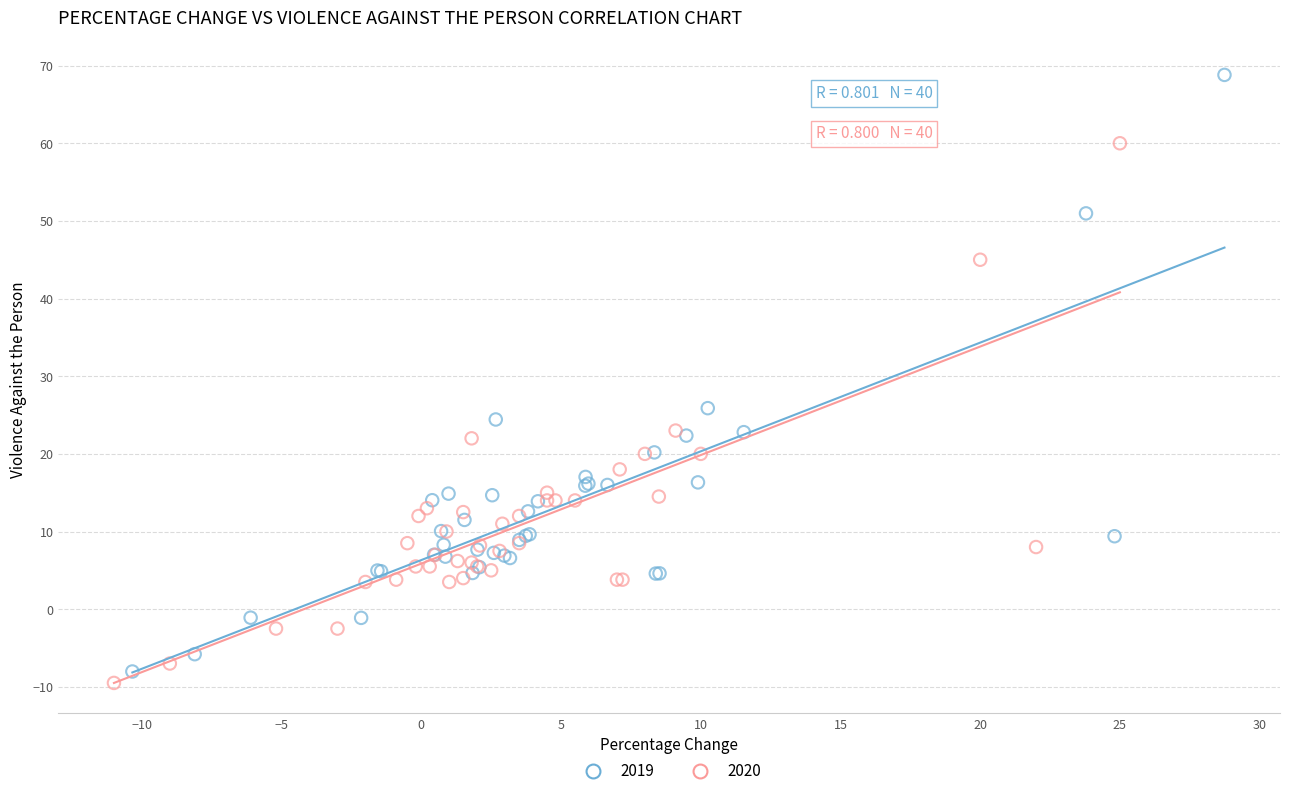

Which series has the widest spread of Y values?

2019